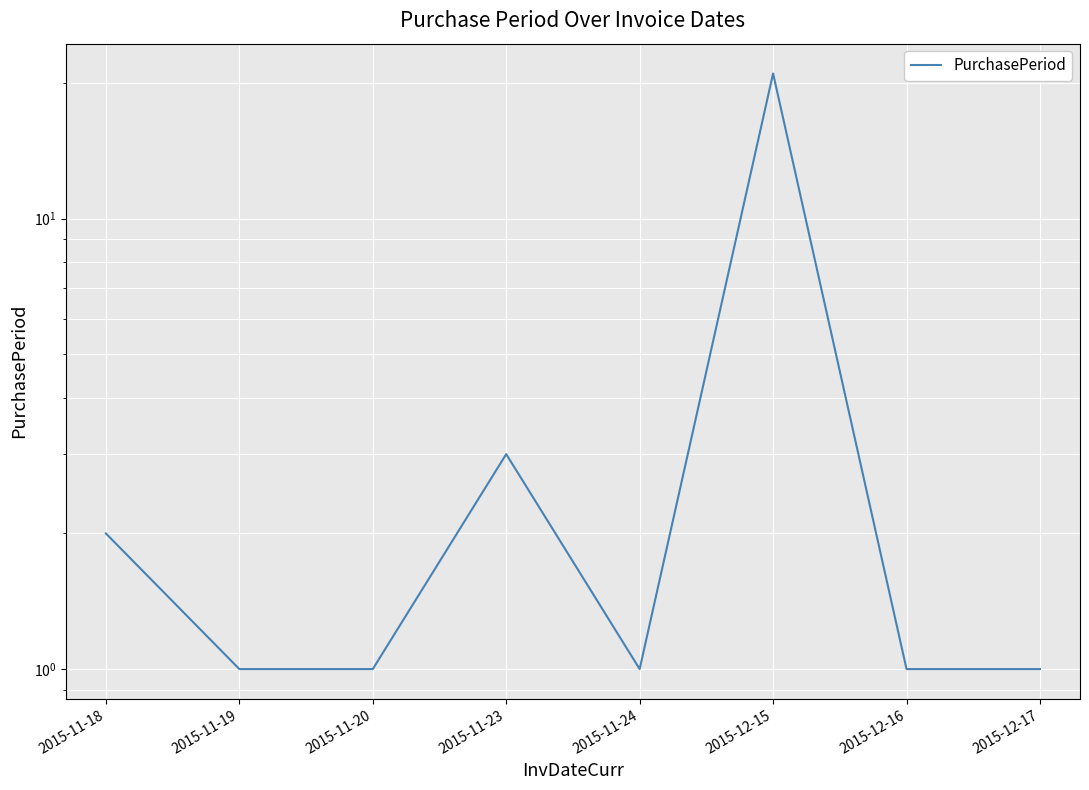

What is the average value?

4